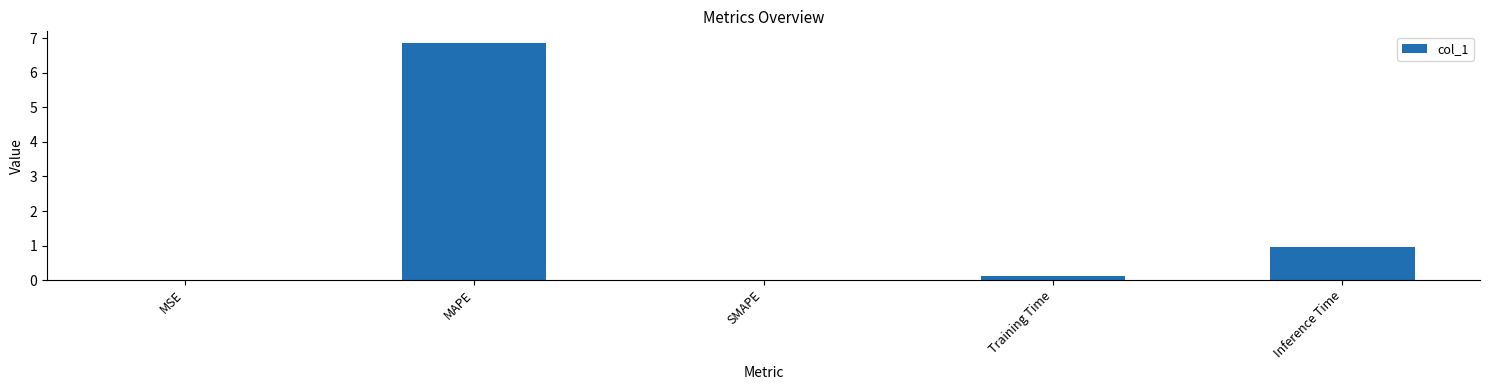

What is the sum of all values?

7.9